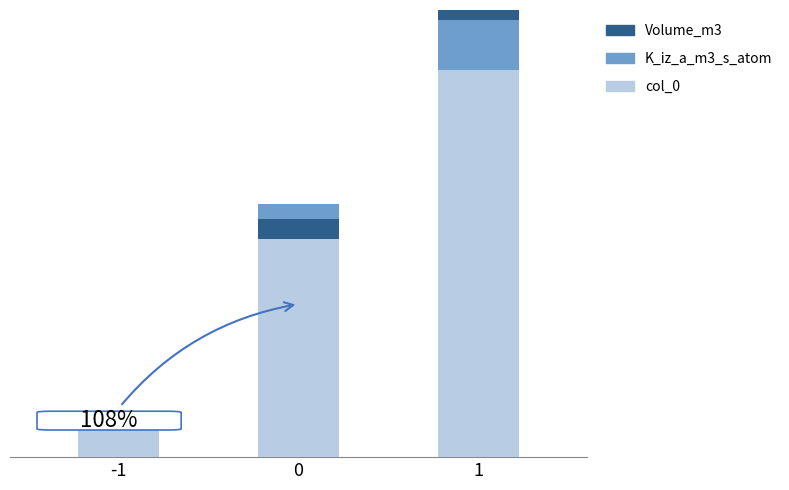

What is the value of the Volume_m3 bar at the 3rd from the left?

-0.7